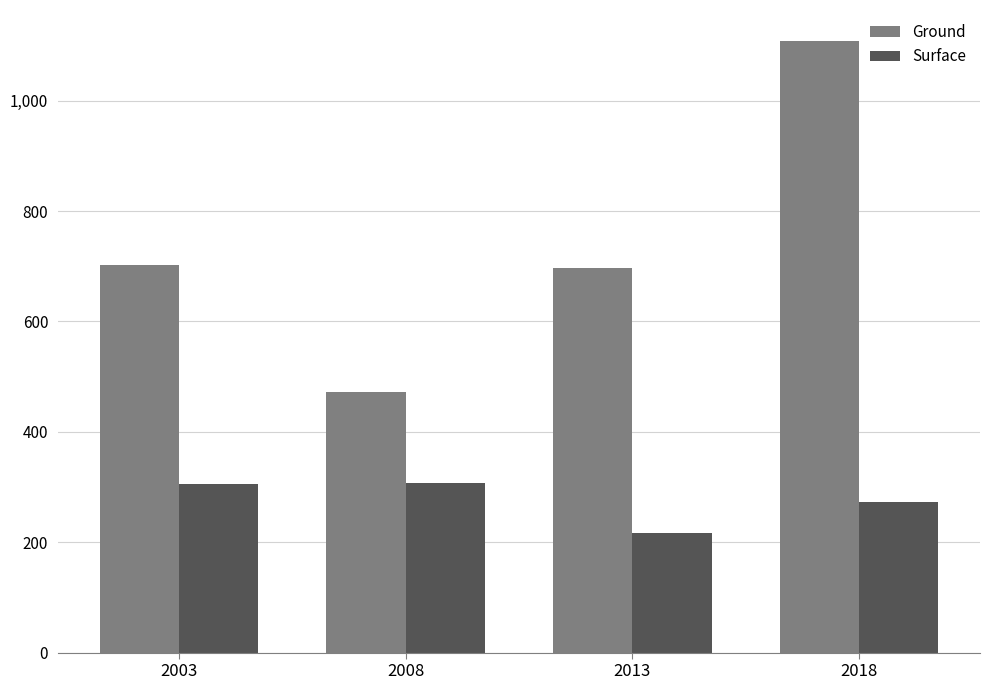

What is the total value across all series at 2003?

1008